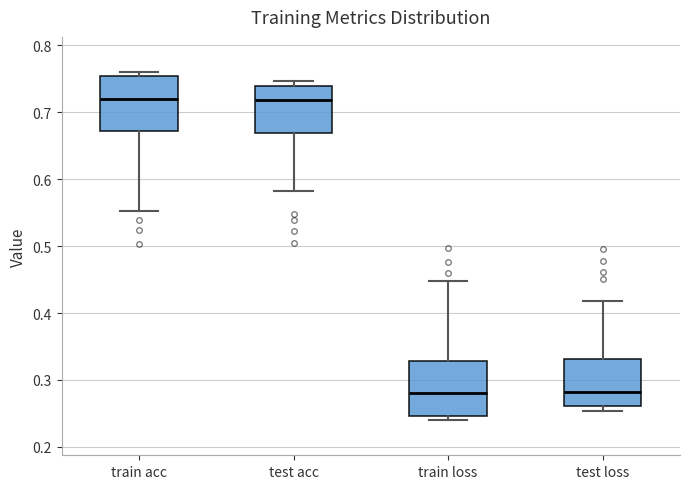

Reading left to right, transcribe this box plot: for each box, give where its median line is, the range the box spans, and where its two whiskers end, as read against the y-axis. The values are not printed on the chart, so give them approximately, as read against the axis.

train acc: median 0.72, box 0.67 to 0.75, whiskers 0.55 to 0.76
test acc: median 0.72, box 0.67 to 0.74, whiskers 0.58 to 0.75
train loss: median 0.28, box 0.25 to 0.33, whiskers 0.24 to 0.45
test loss: median 0.28, box 0.26 to 0.33, whiskers 0.25 to 0.42